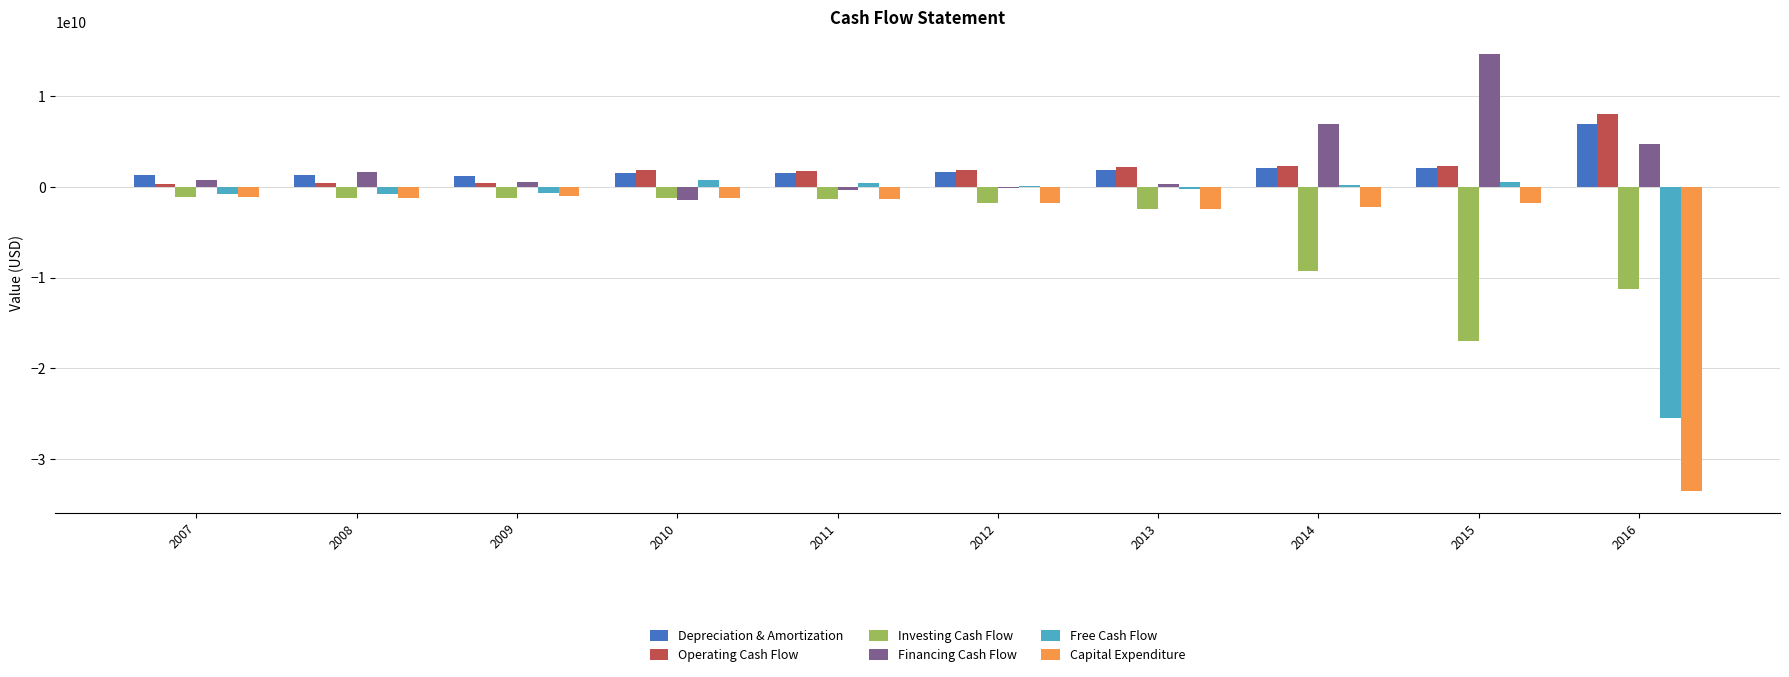

Which series has the widest spread of values?

Capital Expenditure